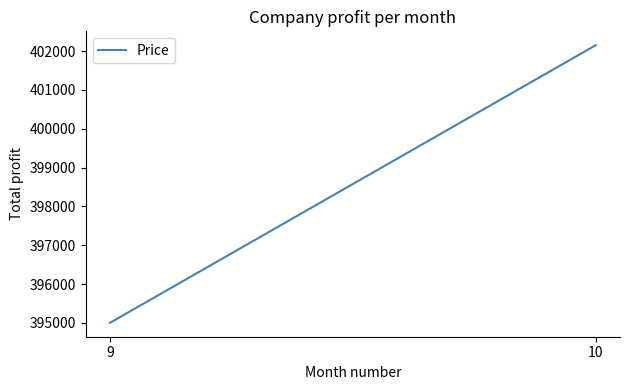

At which label does the data first exceed 402152?

10